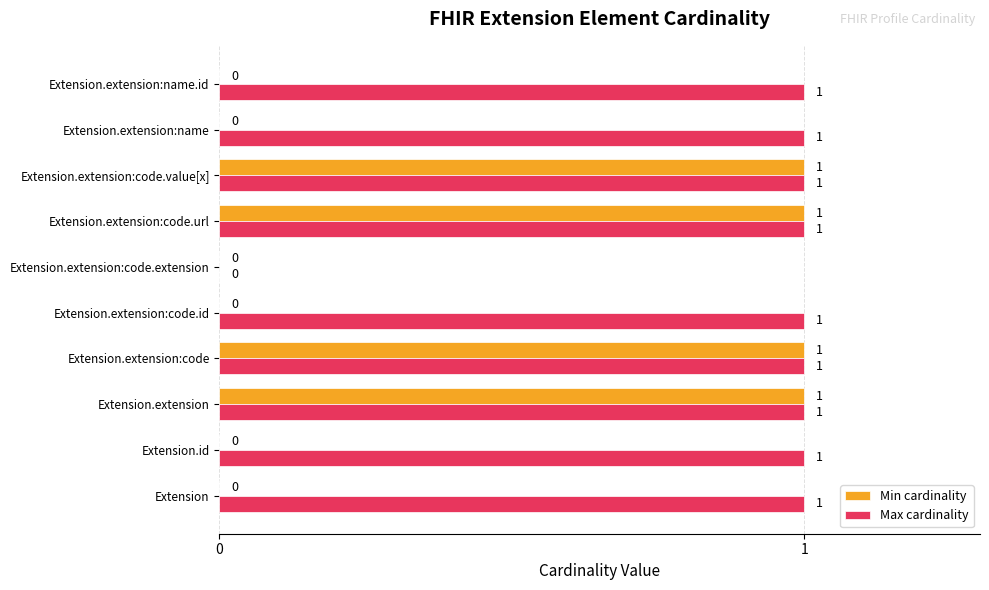

Where is Max cardinality nearest to the value 0?

Extension.extension:code.extension